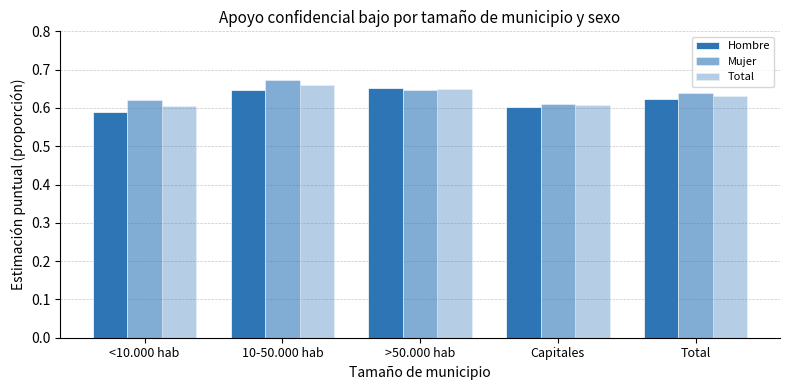

How many bars are there in total?

15